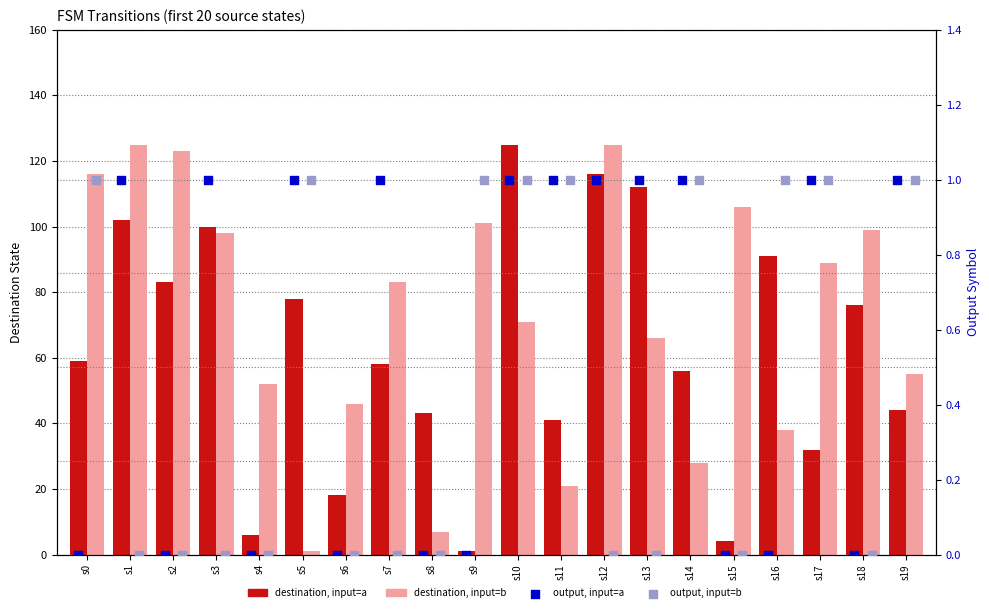

Which series has the widest spread of Y values?

destination, input=a